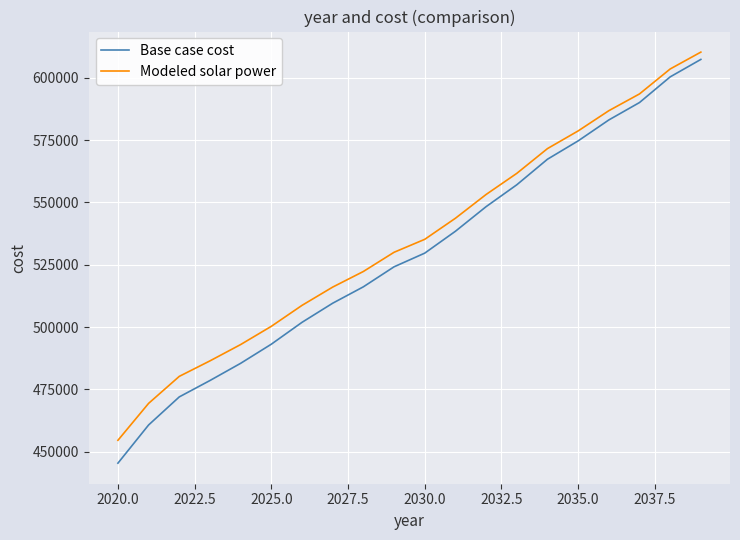

True or false: Modeled solar power has more than 1 points higher than both neighbors.

False